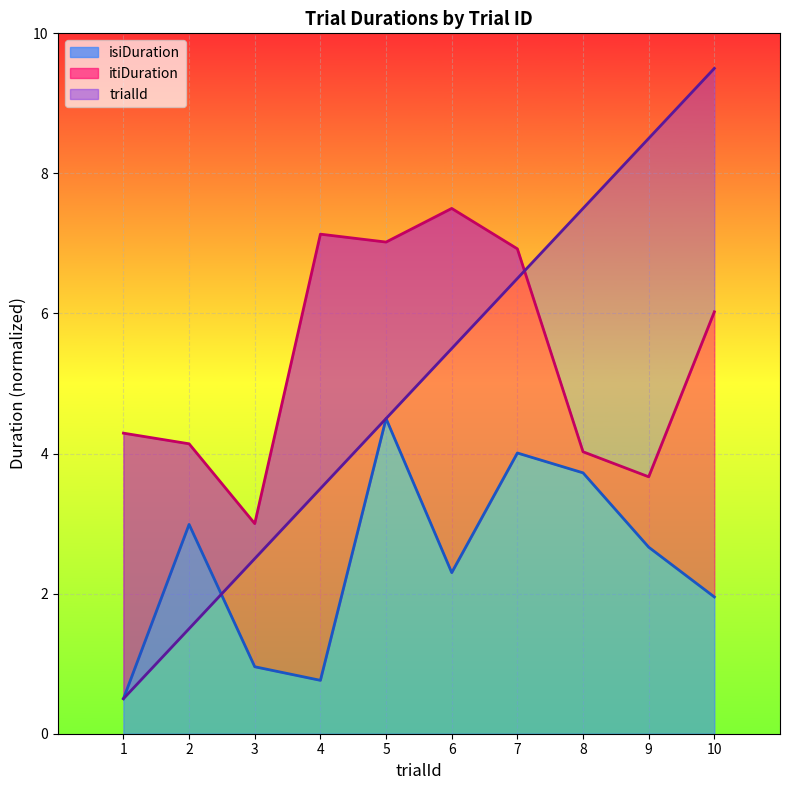

Which series has the largest total across all categories?

itiDuration